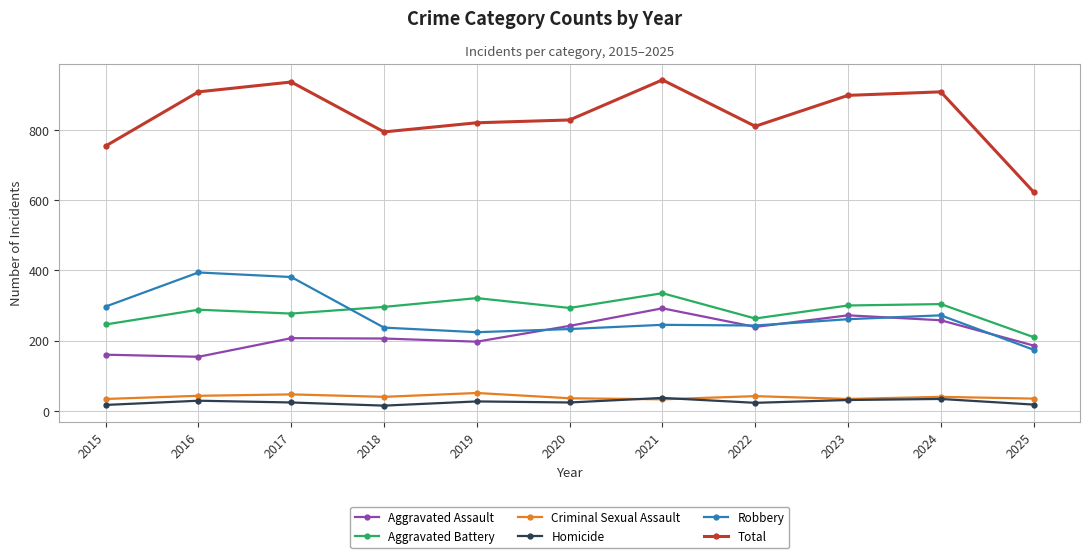

In Robbery, how many points are higher than both neighbors (excluding endpoints)?

3